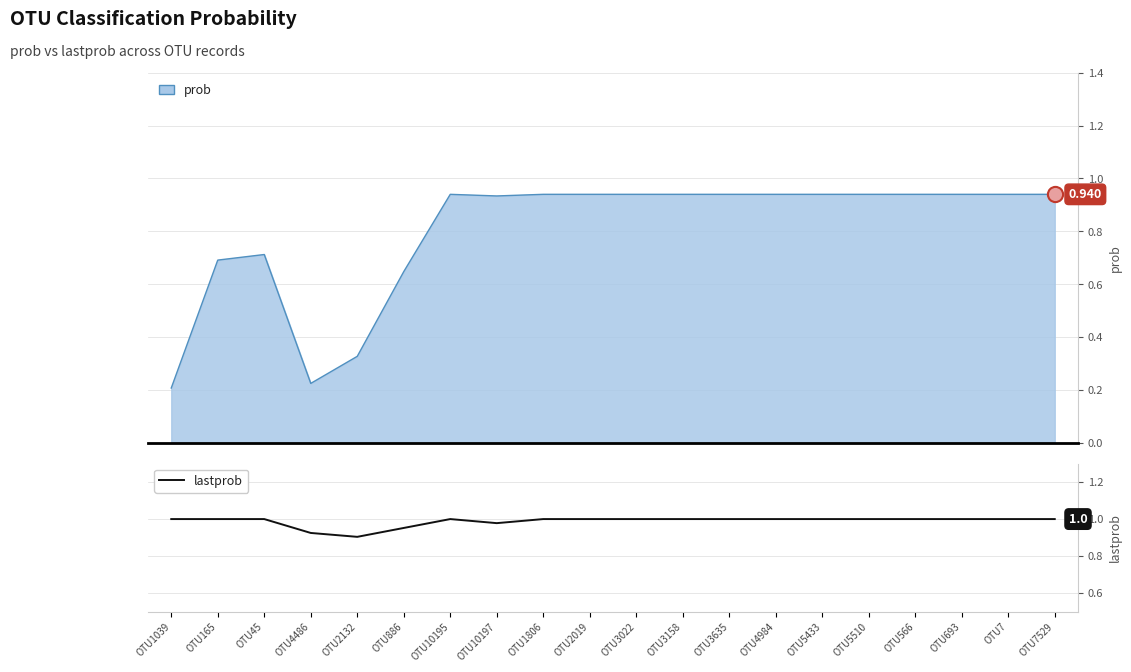

Which has a higher value, OTU10197 or OTU1806?

OTU1806